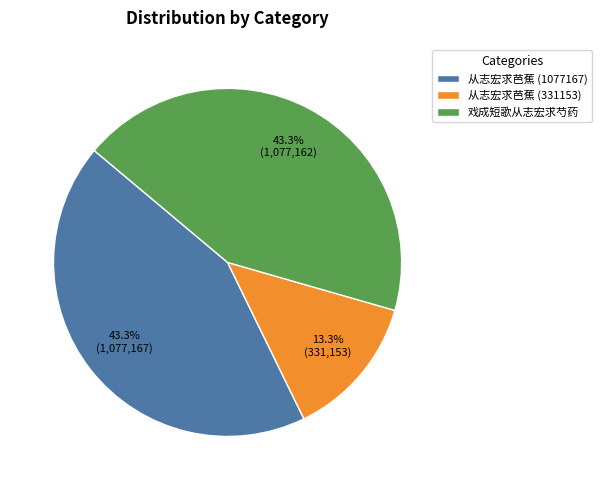

Is there a majority slice in this chart?

No